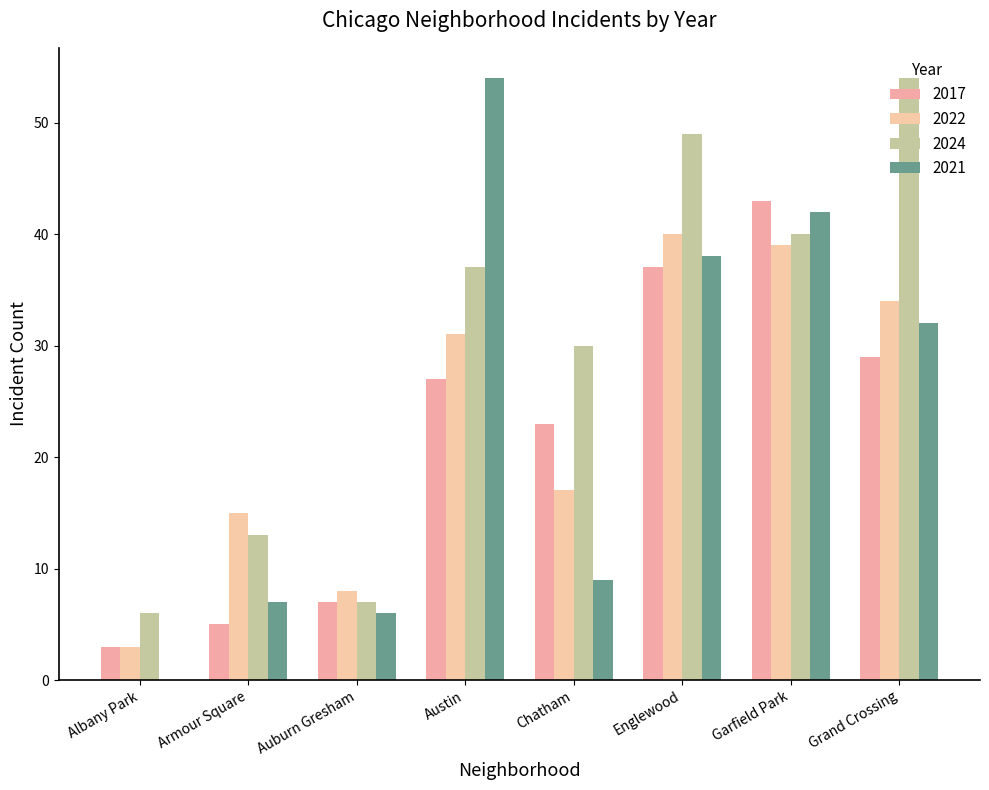

What is the spread (max minus min) of values at Auburn Gresham?

2